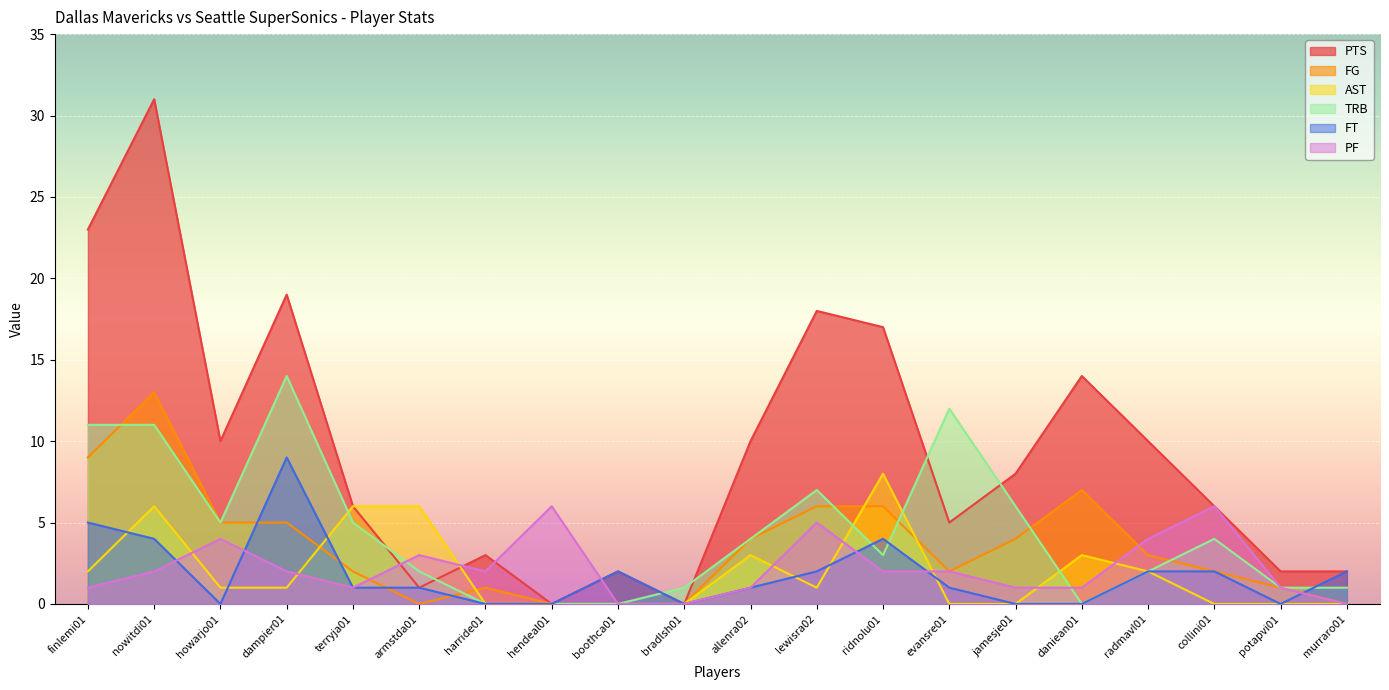

Between dampier01 and collini01, which series saw the biggest shift?

PTS